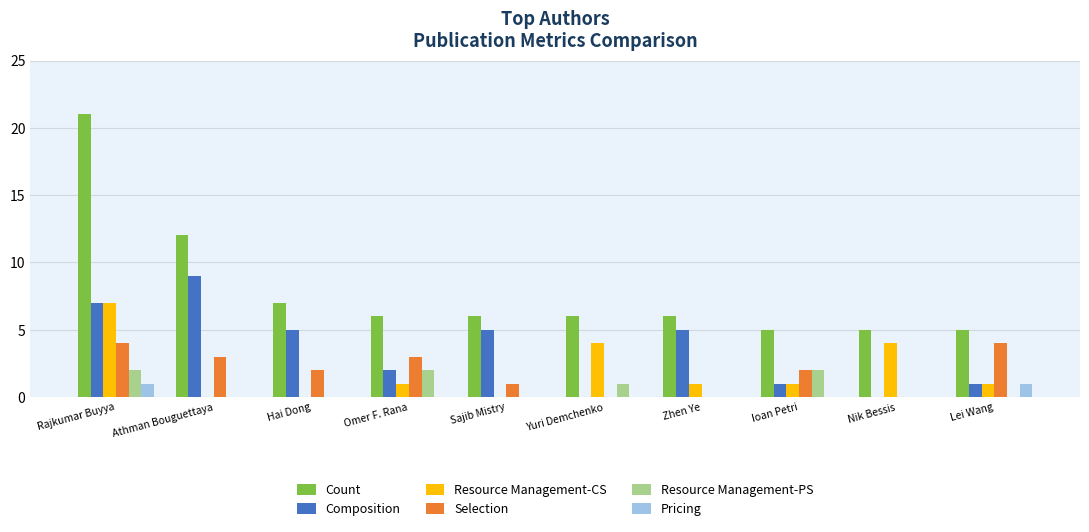

Are the bars grouped side by side (vs. stacked)?

Yes